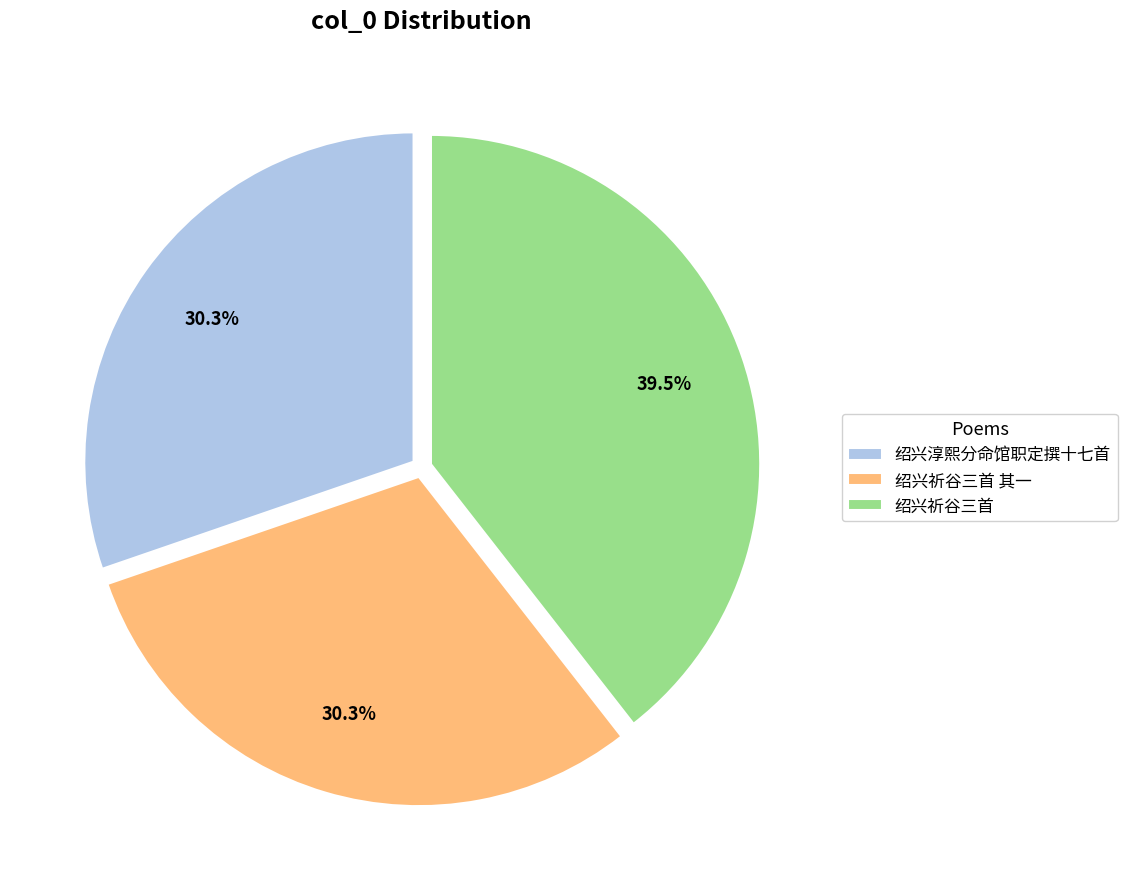

Does 绍兴淳熙分命馆职定撰十七首 represent more than half of the total?

No